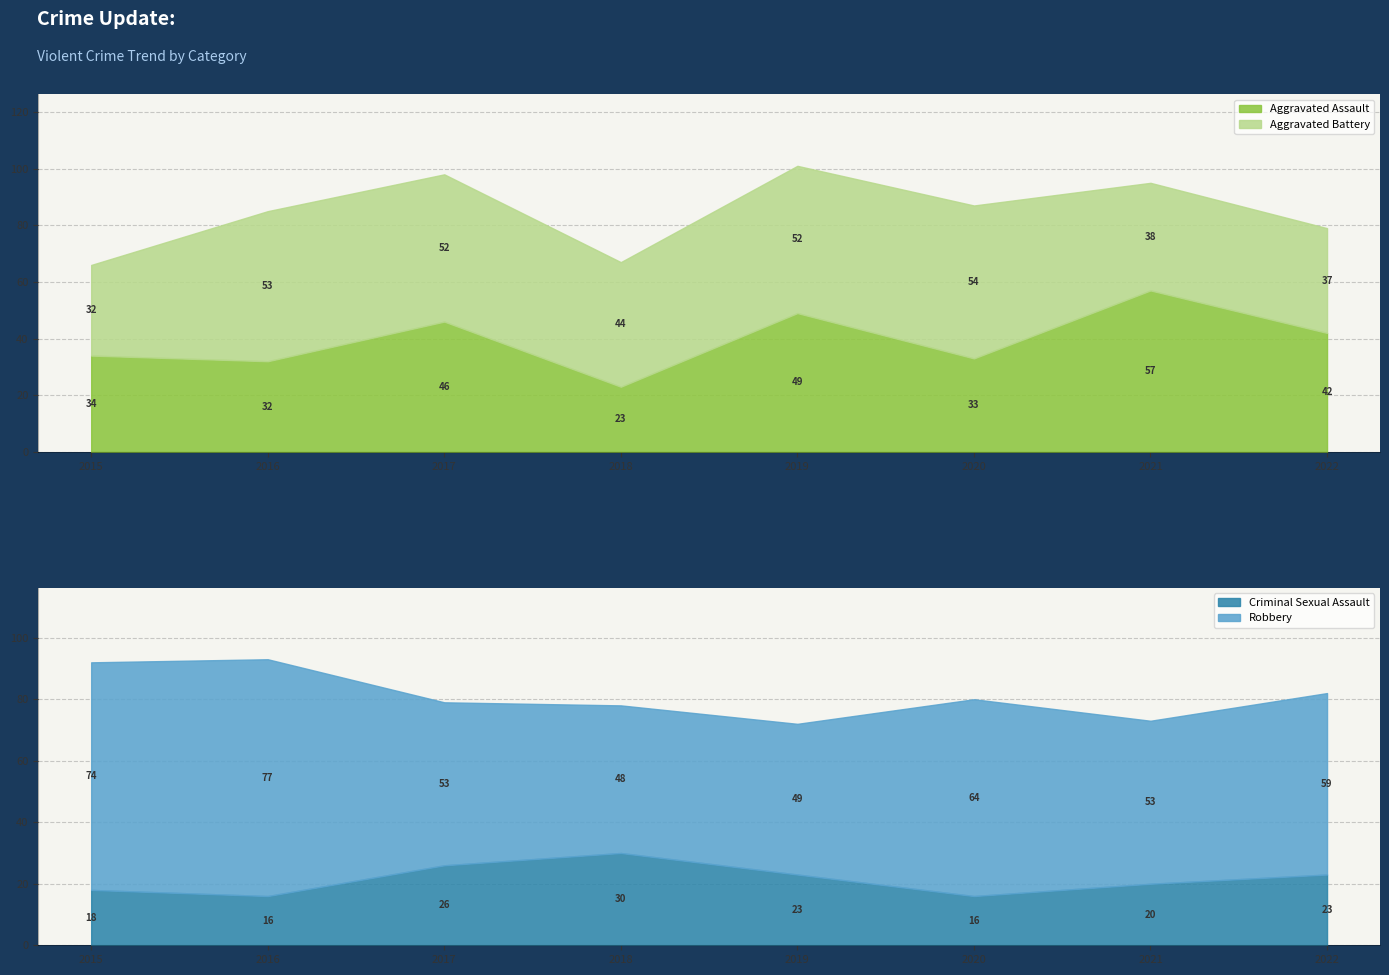

What are all the series names shown in the legend?

Aggravated Assault, Aggravated Battery, Criminal Sexual Assault, Robbery